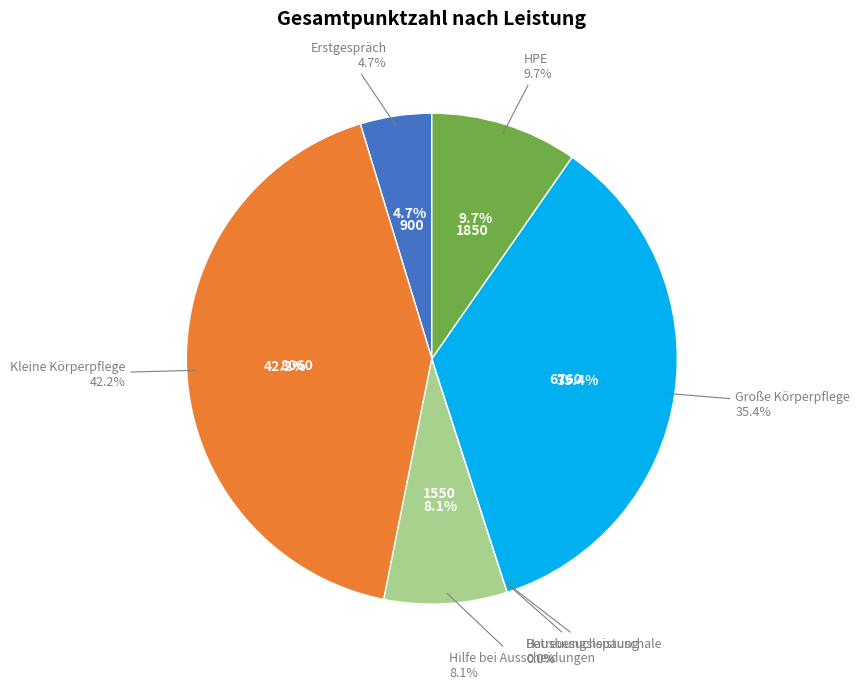

To the nearest percent, what is the combined percentage of Hausbesuchspauschale and Große Körperpflege?

35%